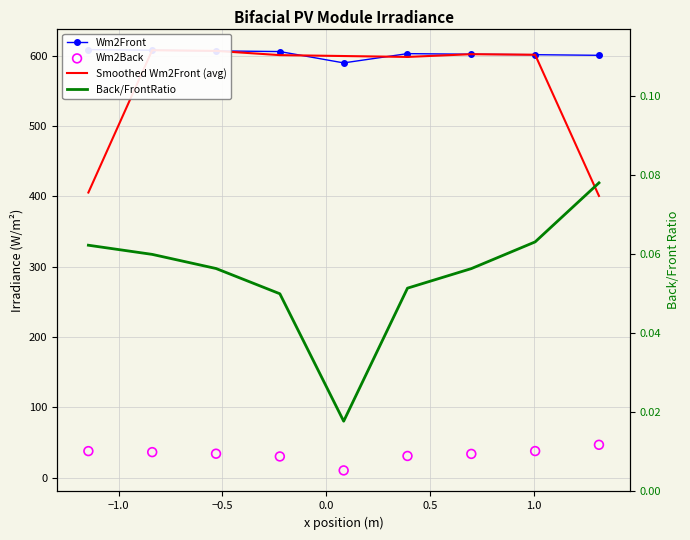

What is the total value across all series at −1.0?

1241.1